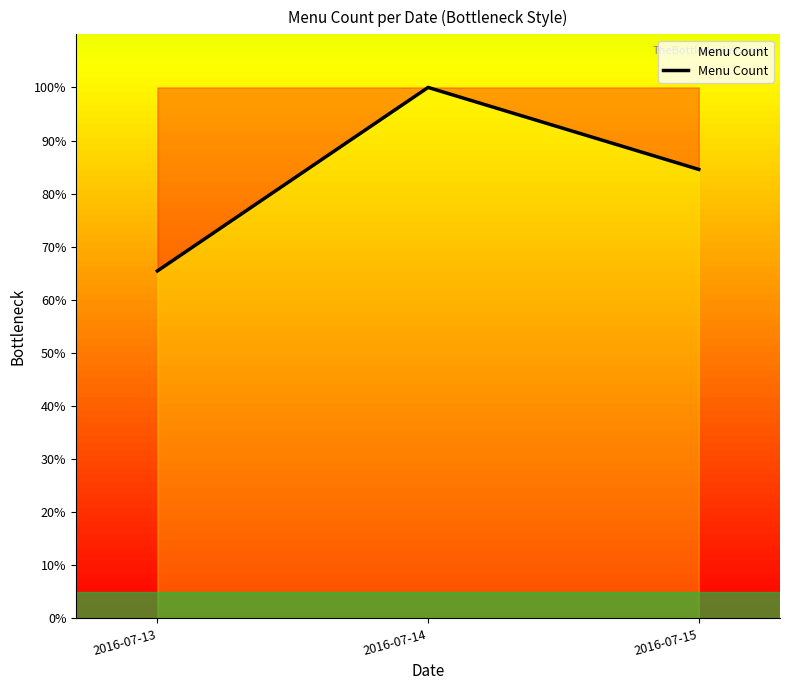

List the labels in order of value, smallest first.

2016-07-13, 2016-07-15, 2016-07-14